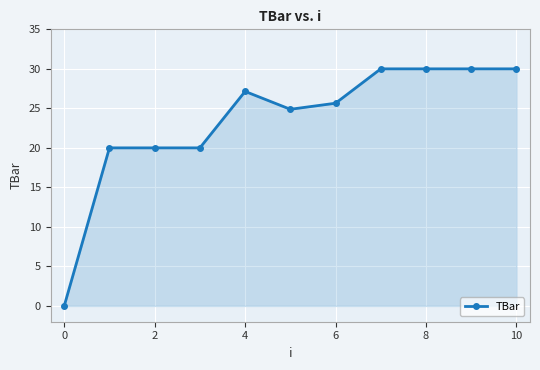

What is the maximum value shown in the chart?

30.0